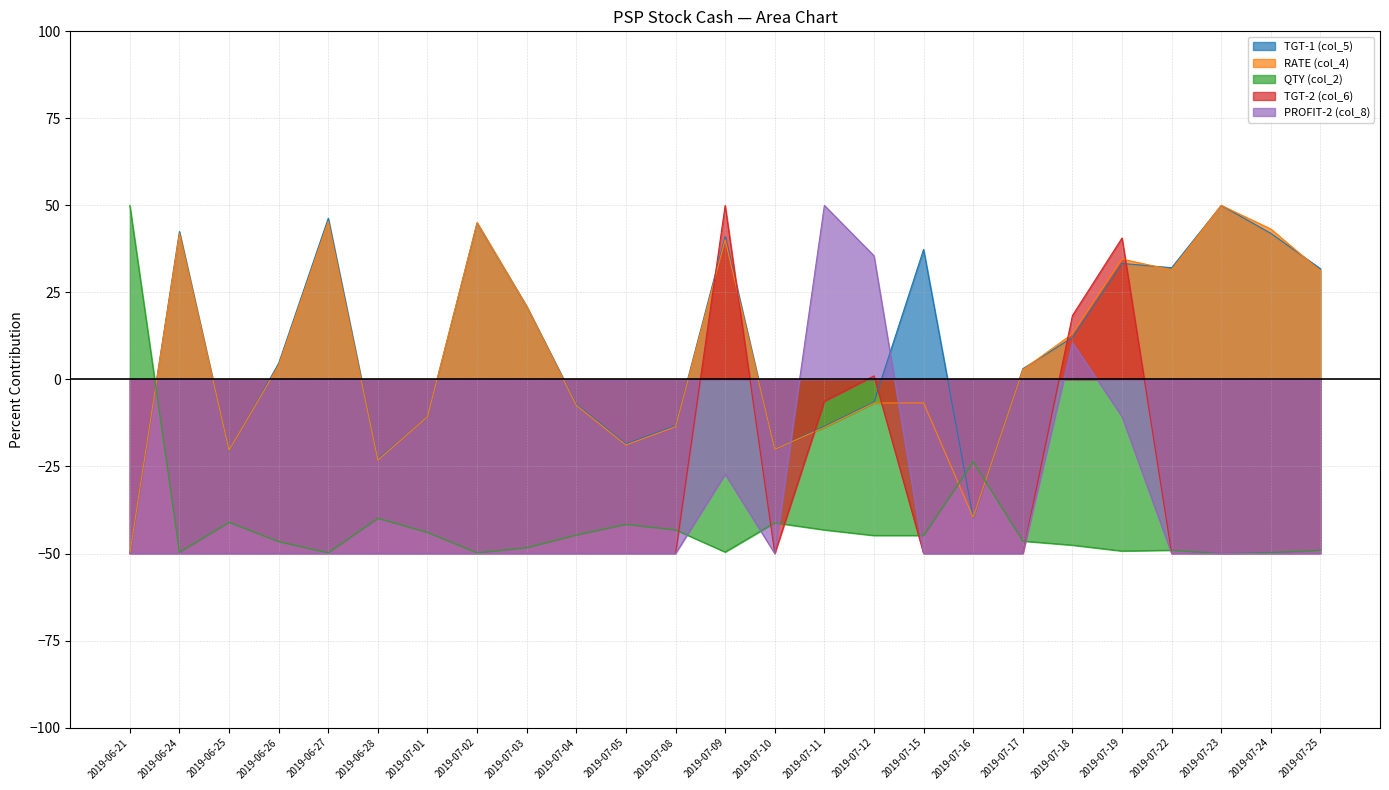

After their last crossing, which series has the higher values: PROFIT-2 (col_8) or RATE (col_4)?

RATE (col_4)